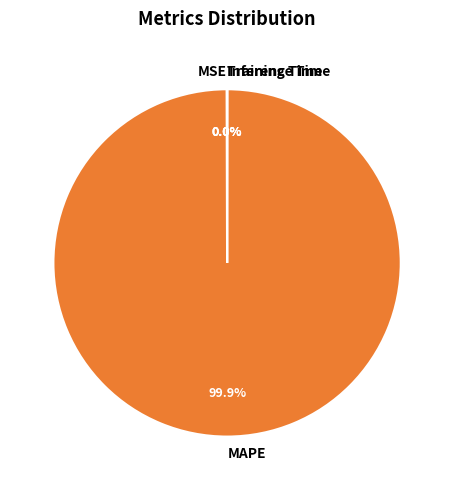

Is there a majority slice in this chart?

Yes